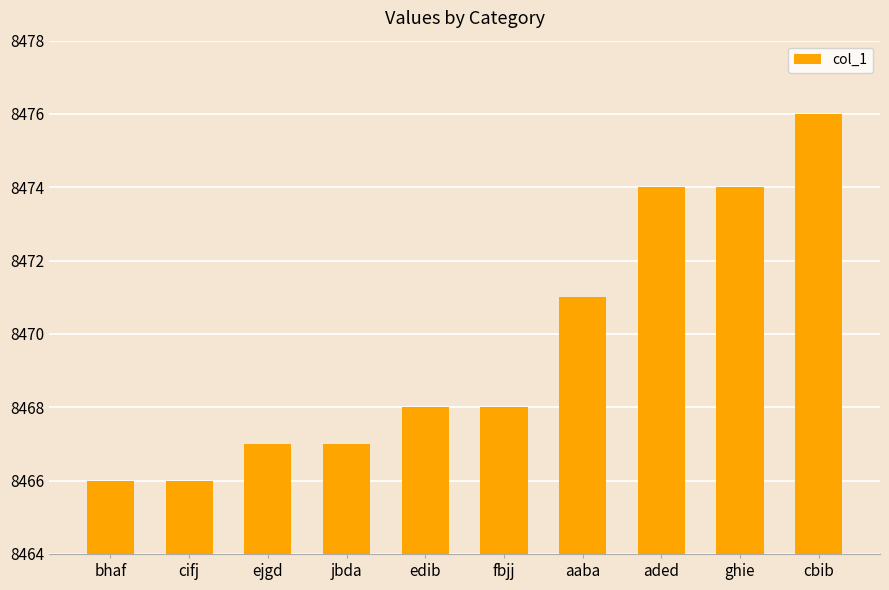

Between ejgd and edib, which is larger?

edib